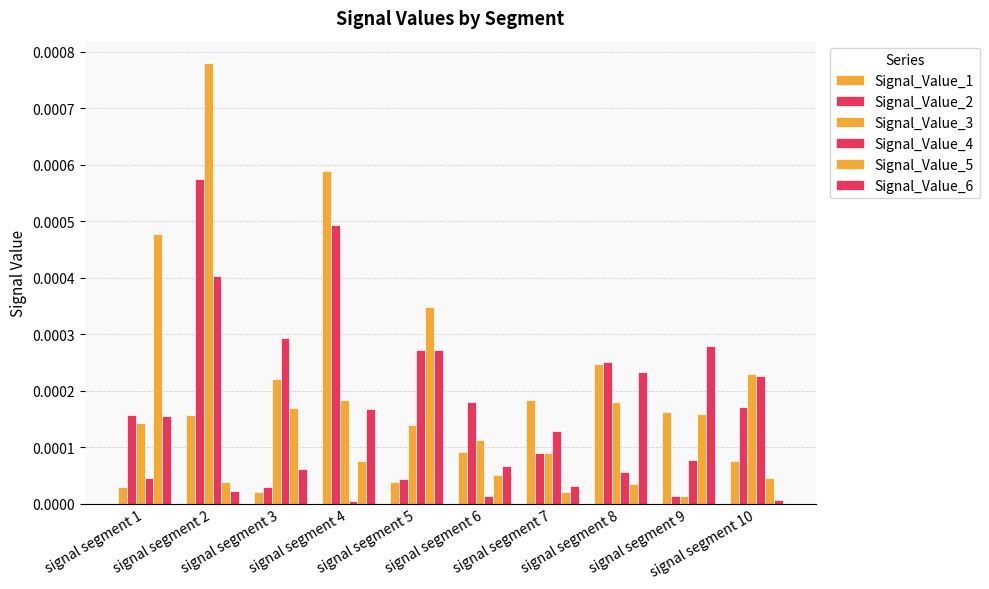

At which category is the sum across all series the highest?

signal segment 2